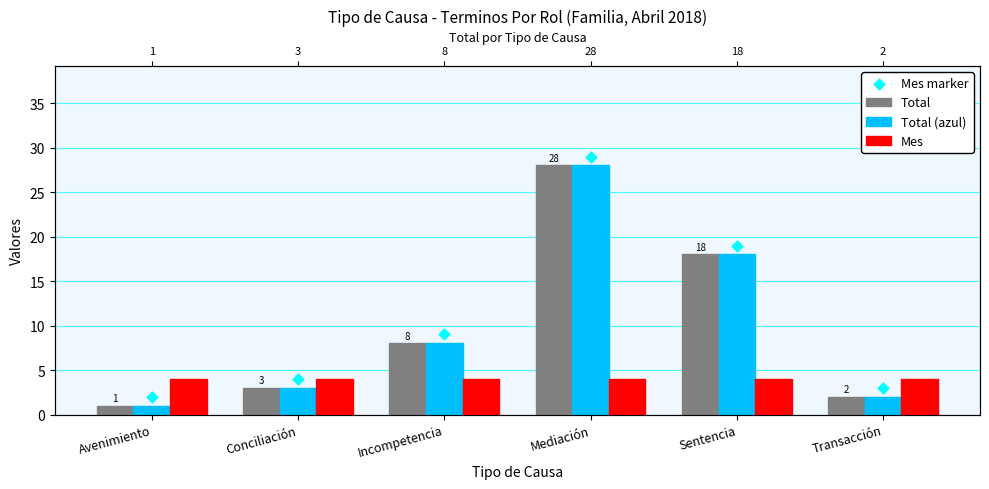

Is the value of Mes at Avenimiento greater than the value of Total at Sentencia?

No